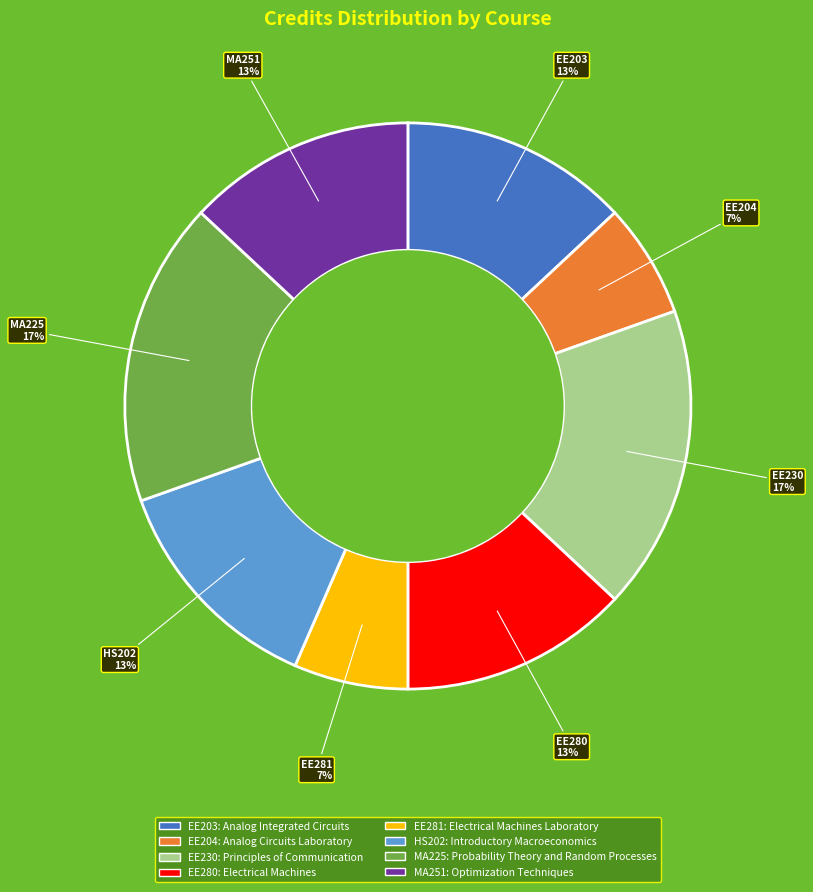

Is there a majority slice in this chart?

No